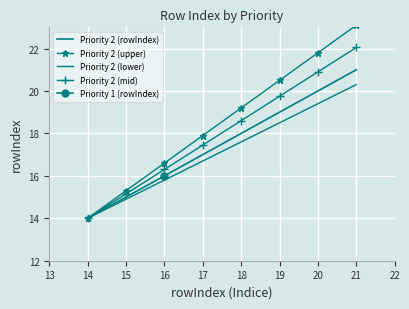

What is the minimum value for Priority 2 (upper)?

14.0